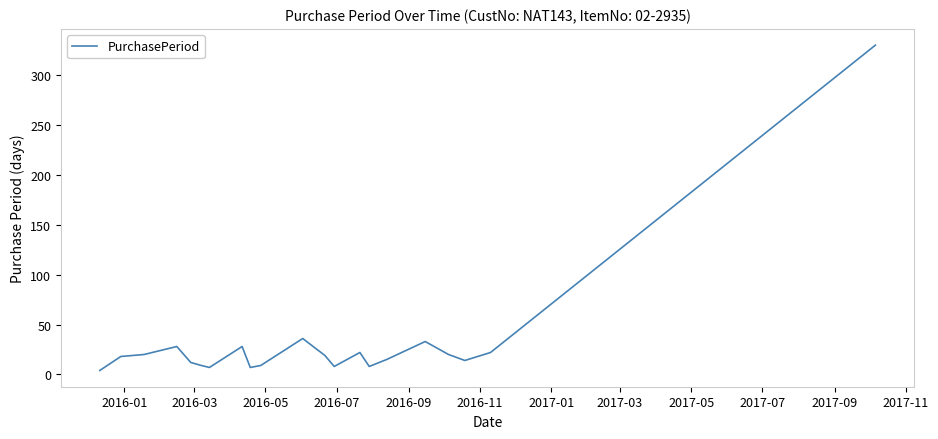

What is the maximum value shown in the chart?

330